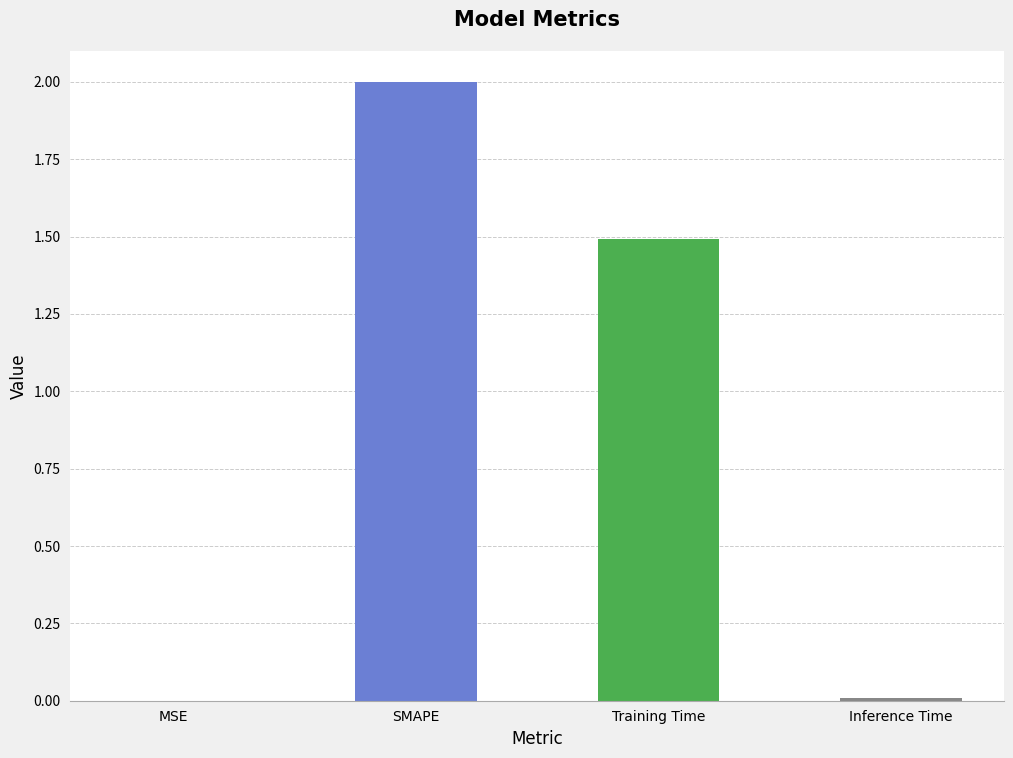

What is the sum of all values?

3.5